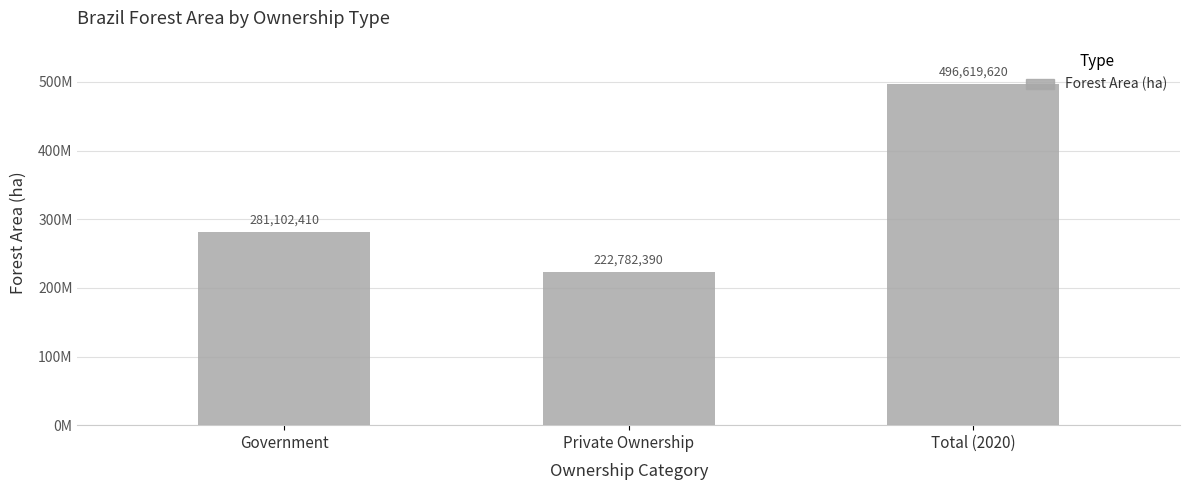

What is the value of the 2nd bar from the left?

222782390